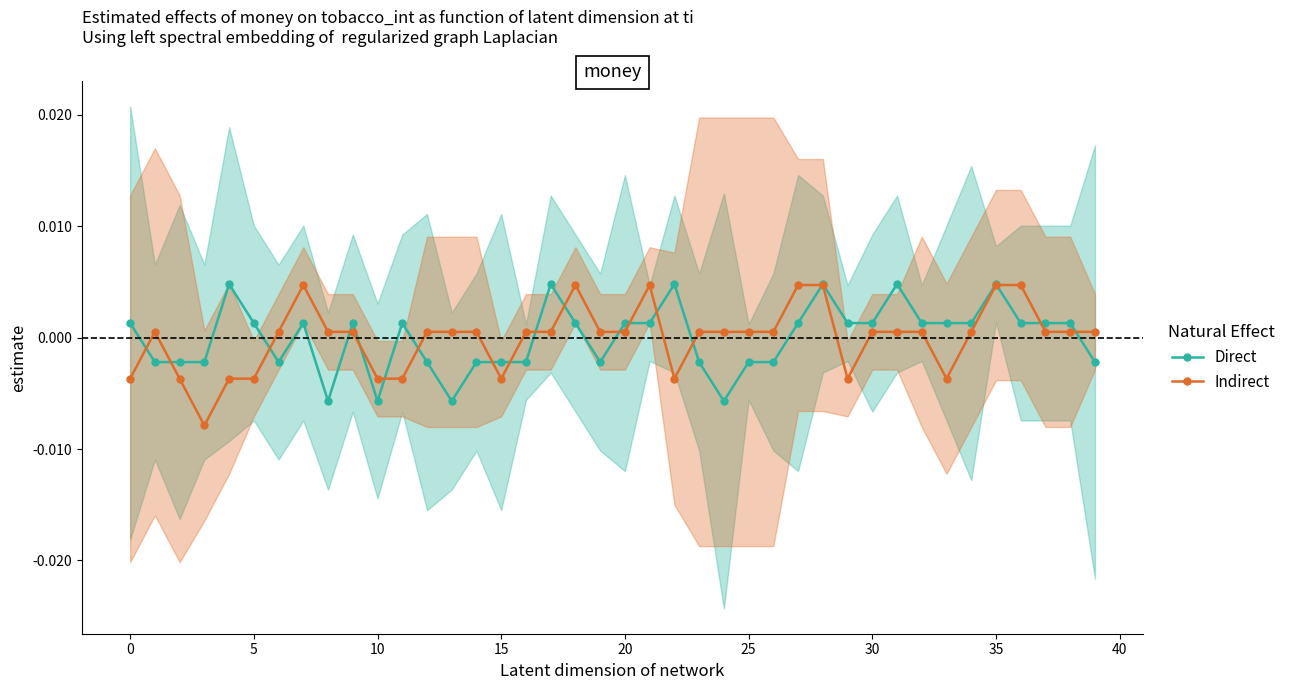

What is the label of the 4th point from the right?

36